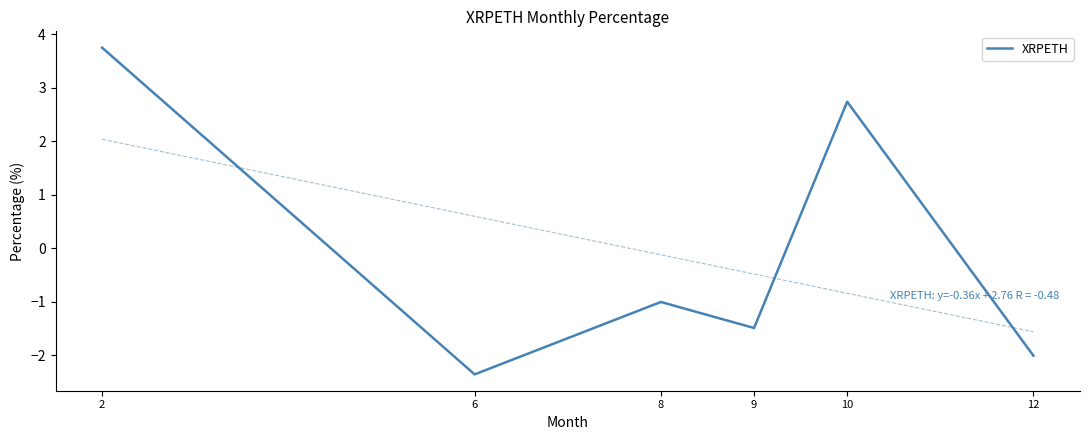

How many interior local peaks (higher than both neighbors) does the data have?

2